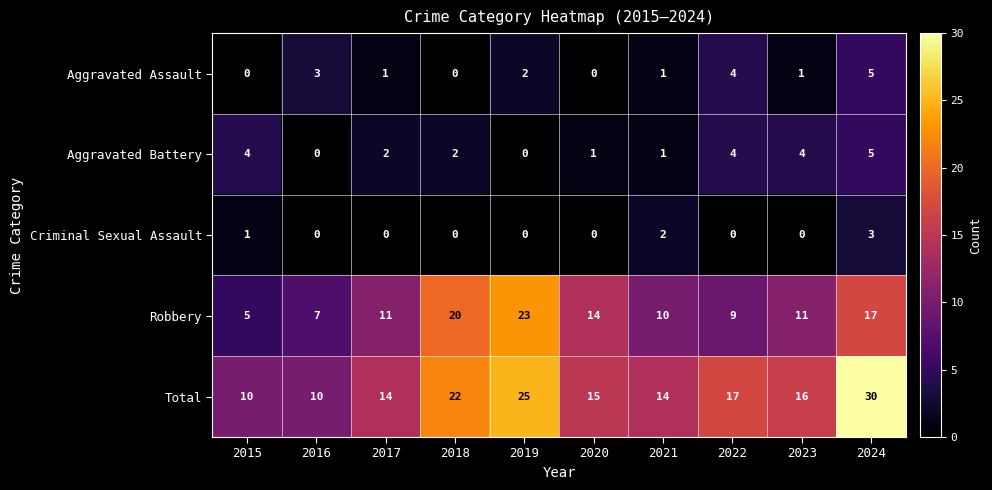

True or false: Total has a value of 3 at 2017.

False